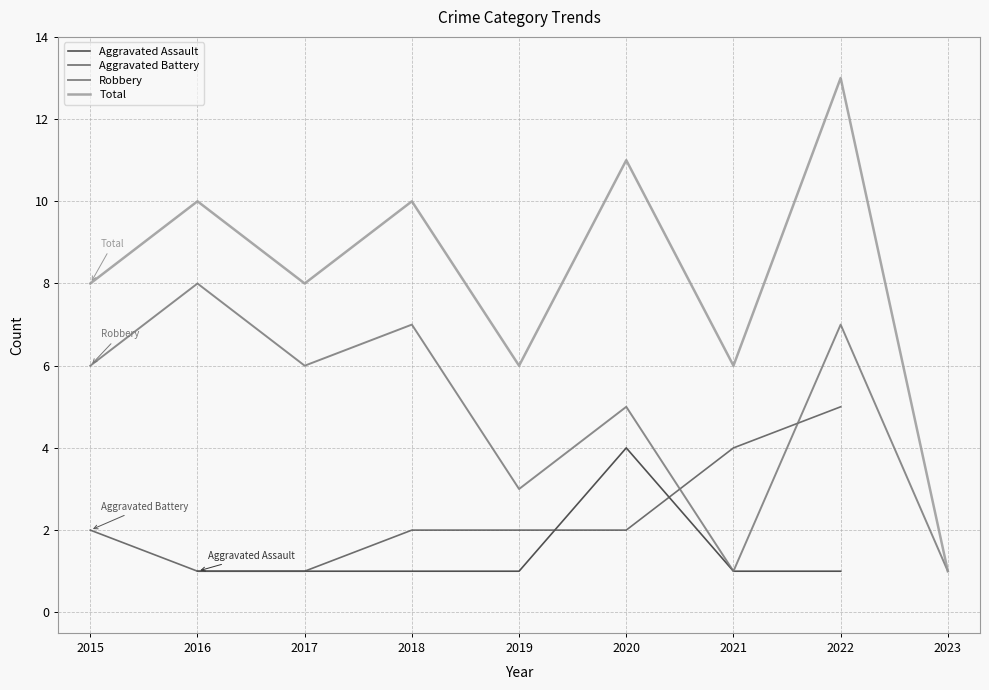

What is the total value across all series at 2022?

26.0